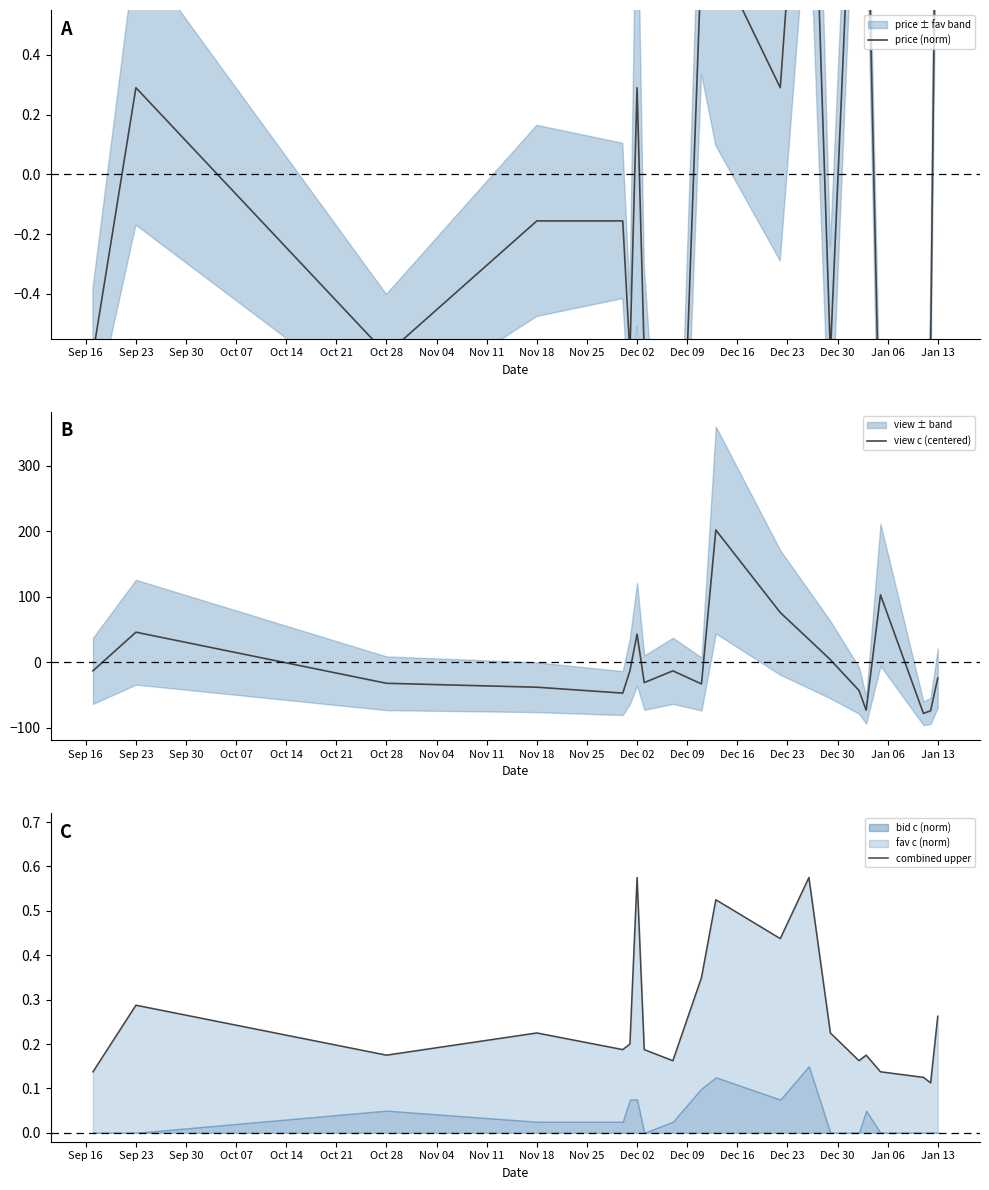

What is the highest value of the view c (centered) series?

202.2